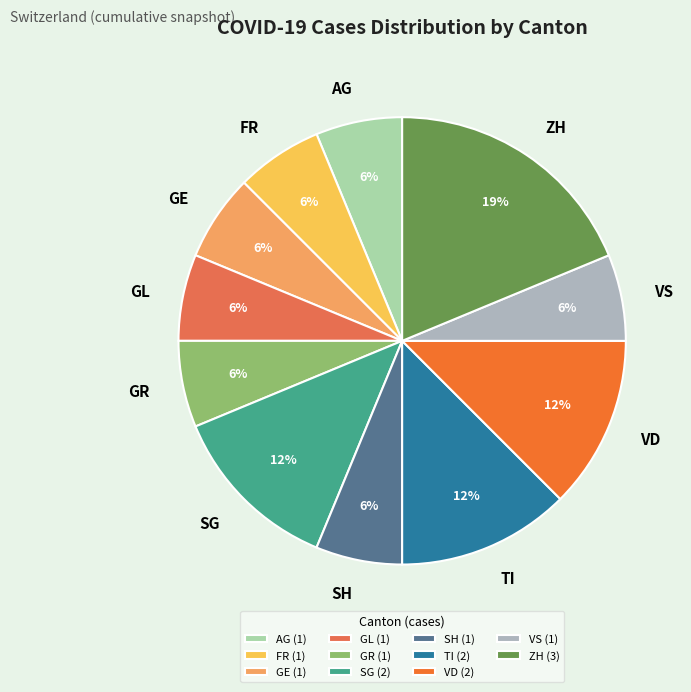

What percentage is the SH slice, to the nearest percent?

6%